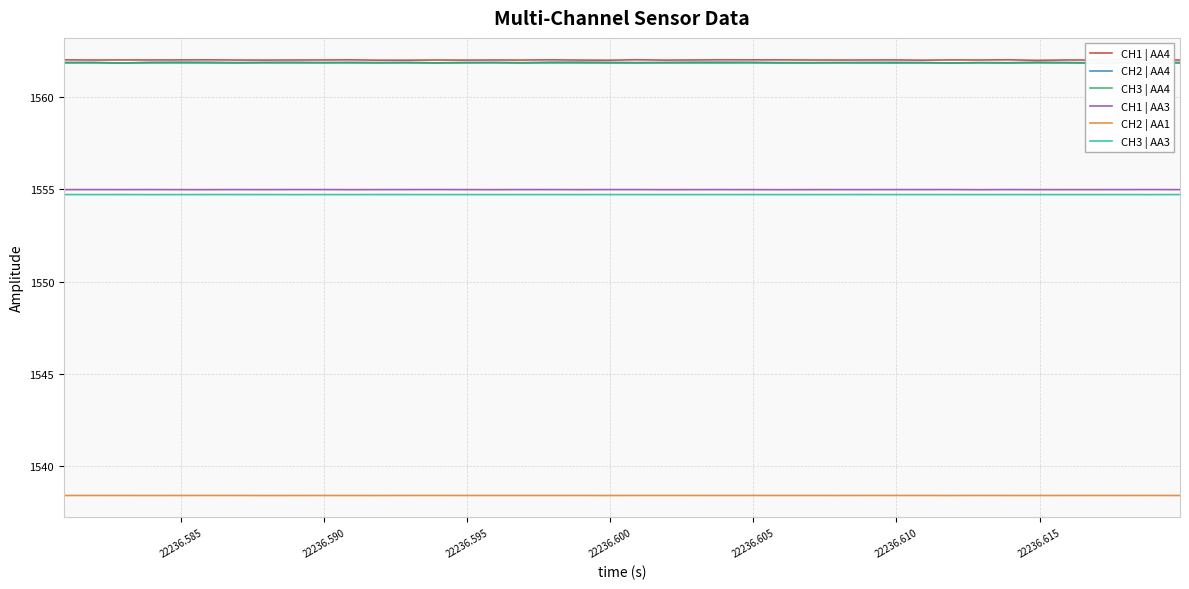

True or false: CH3 | AA4 and CH3 | AA3 intersect in this chart.

False